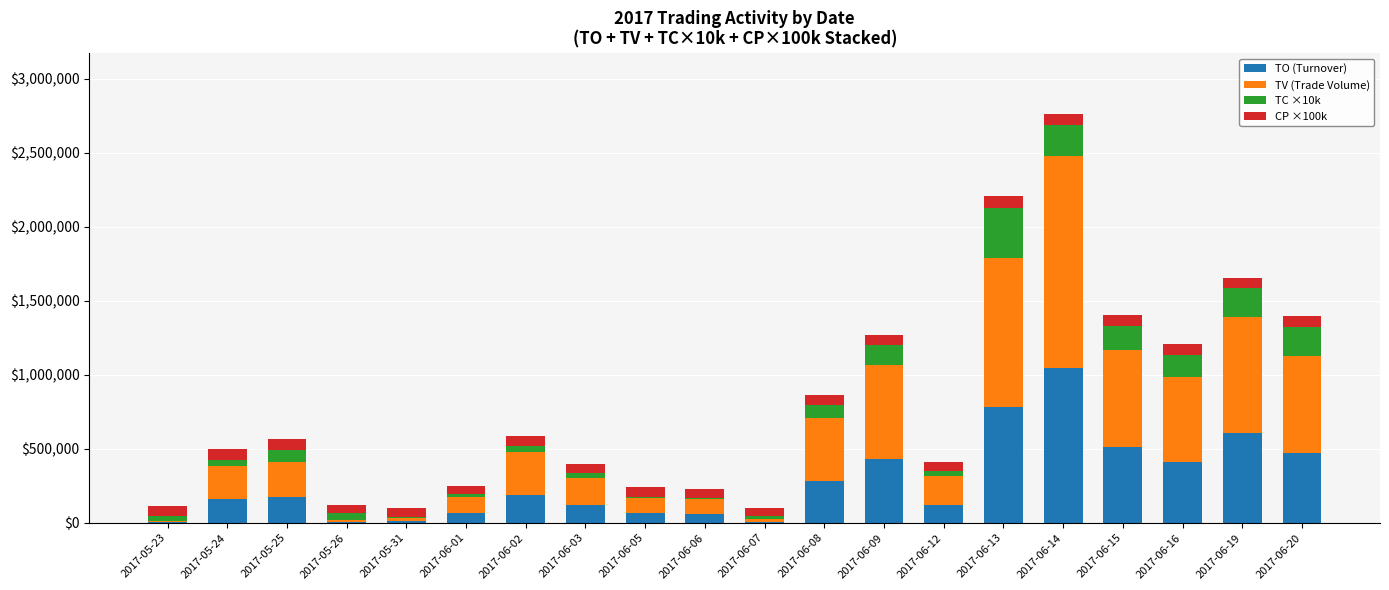

At which category is the sum across all series the highest?

2017-06-14